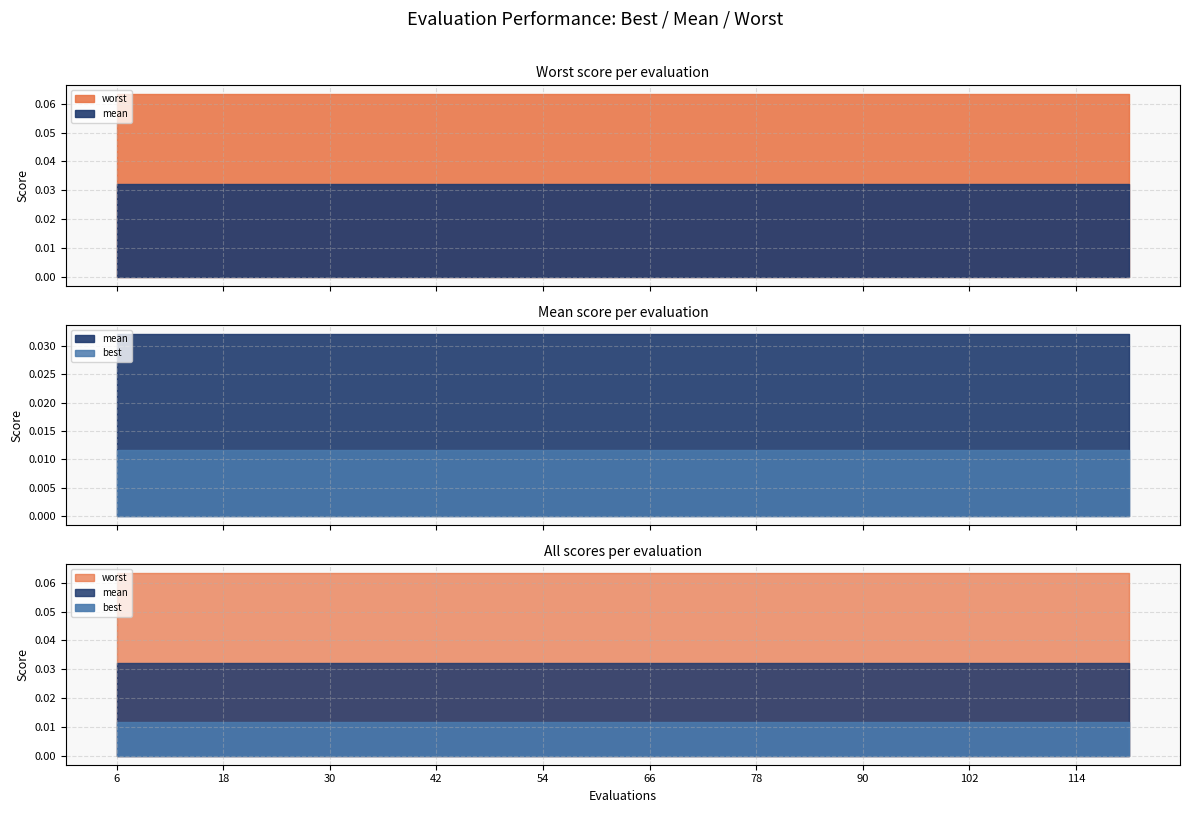

Which series changed the most between 18 and 42?

mean